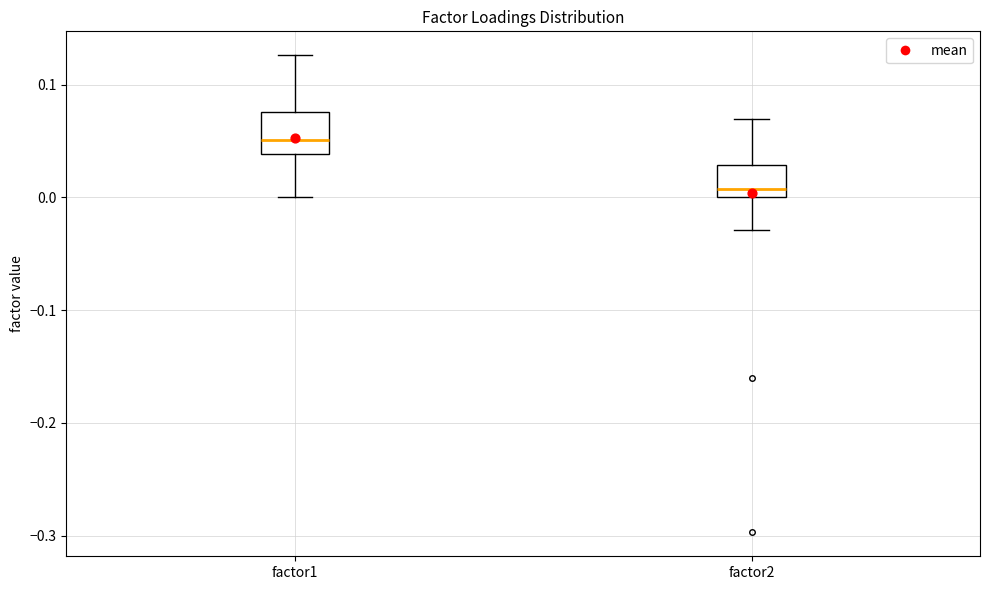

Where does the upper whisker of the box for factor2 end on the y-axis? The values are not printed on the chart, so give them approximately, as read against the axis.

0.07